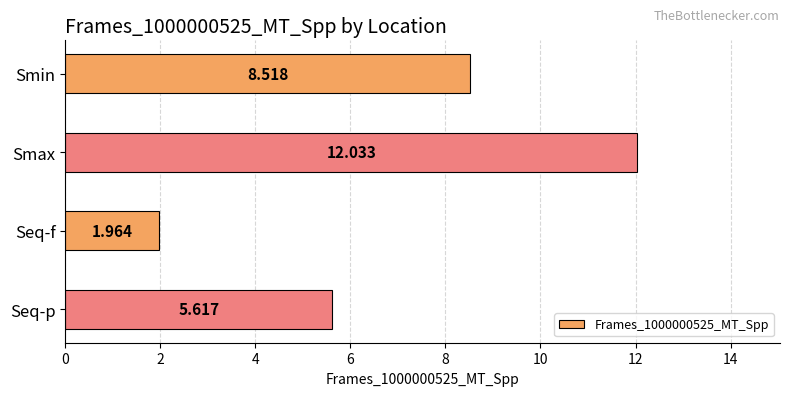

Which label corresponds to the smallest value in the chart?

Seq-f